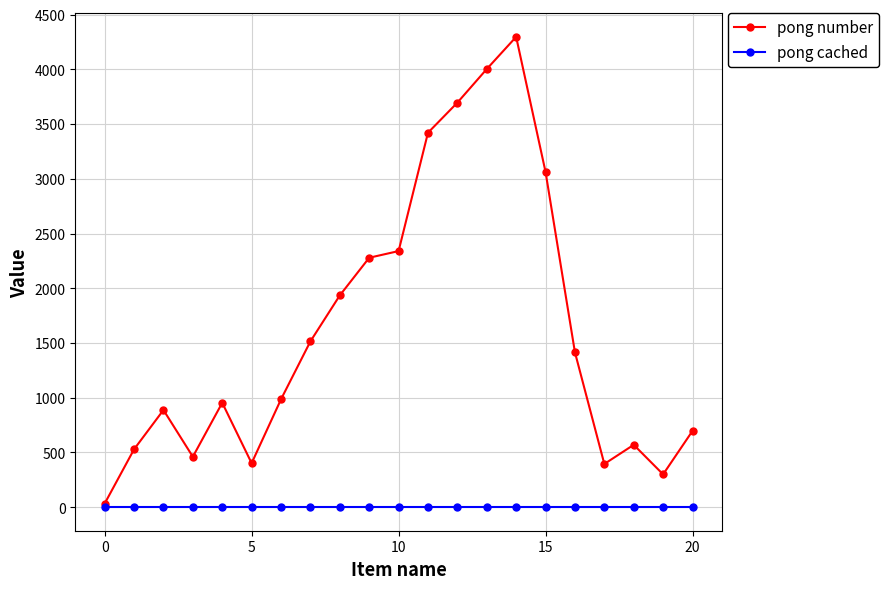

At how many categories does at least one series exceed 4279?

1